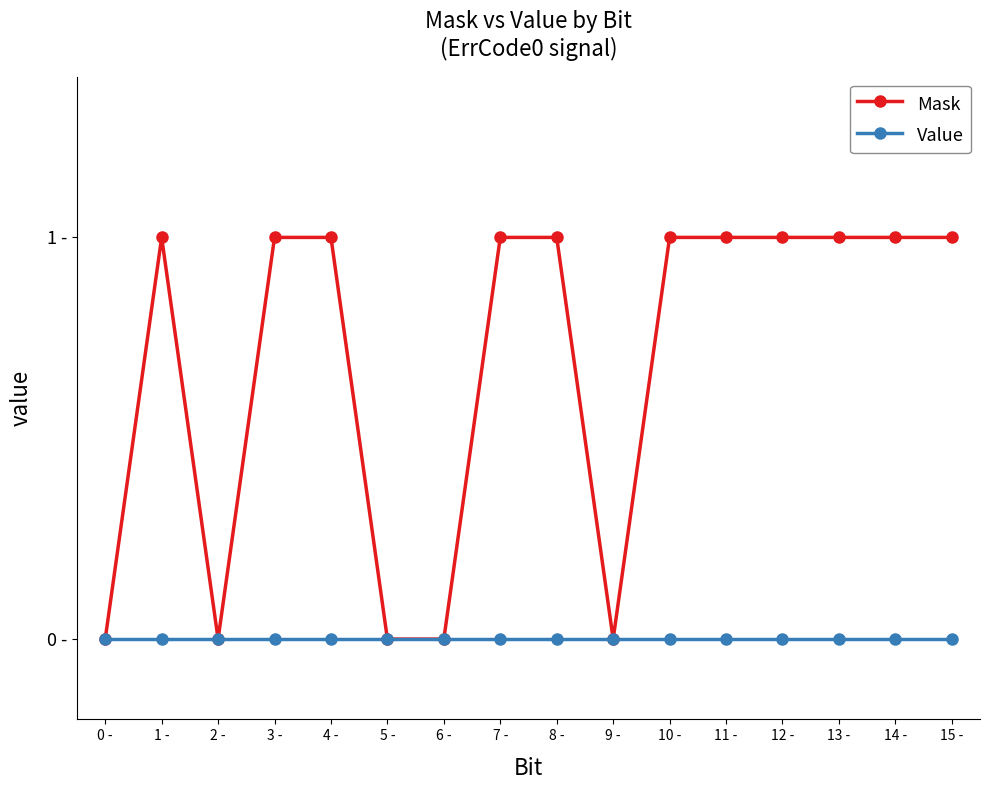

True or false: Value and Mask cross at least once.

False